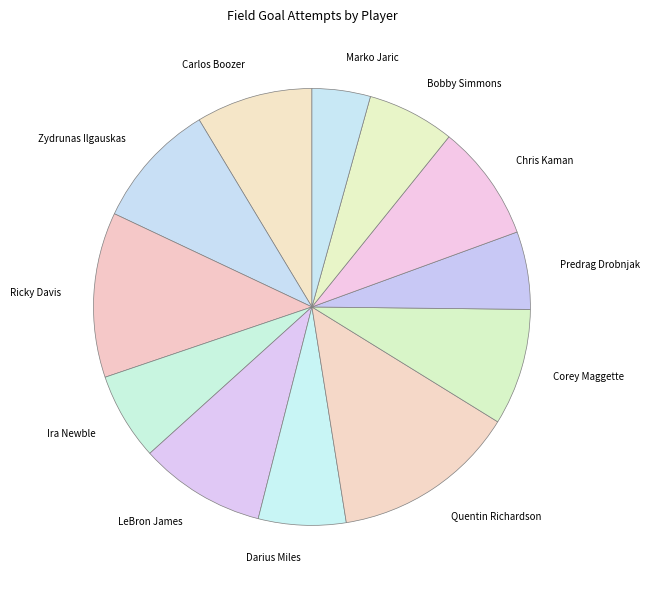

Which has a higher value, Carlos Boozer or Zydrunas Ilgauskas?

Zydrunas Ilgauskas